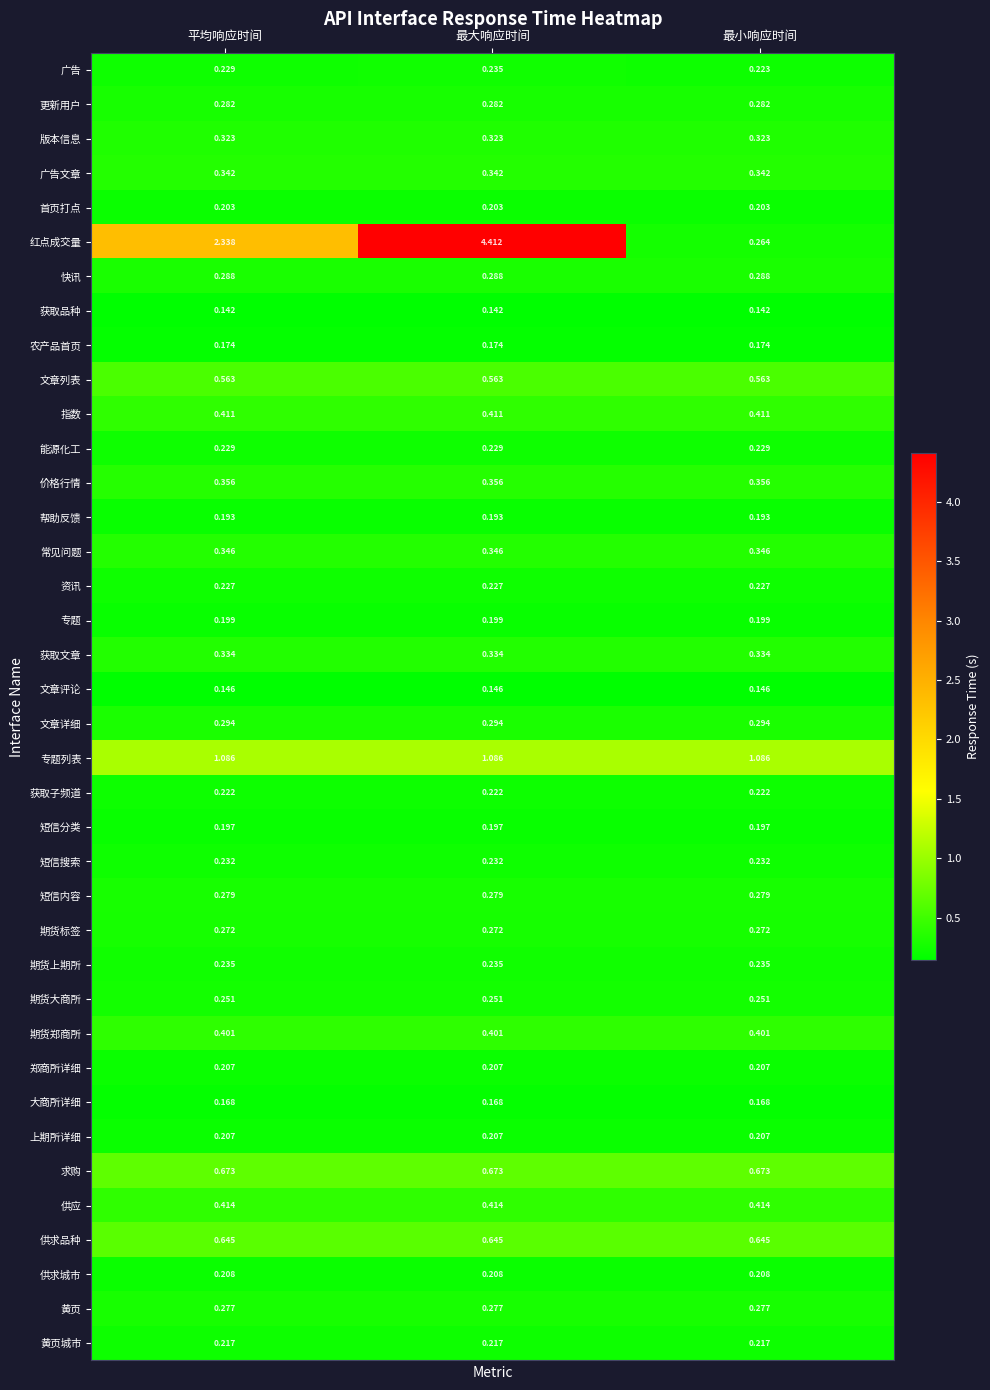

At which category does the chart reach its peak across all series?

最大响应时间